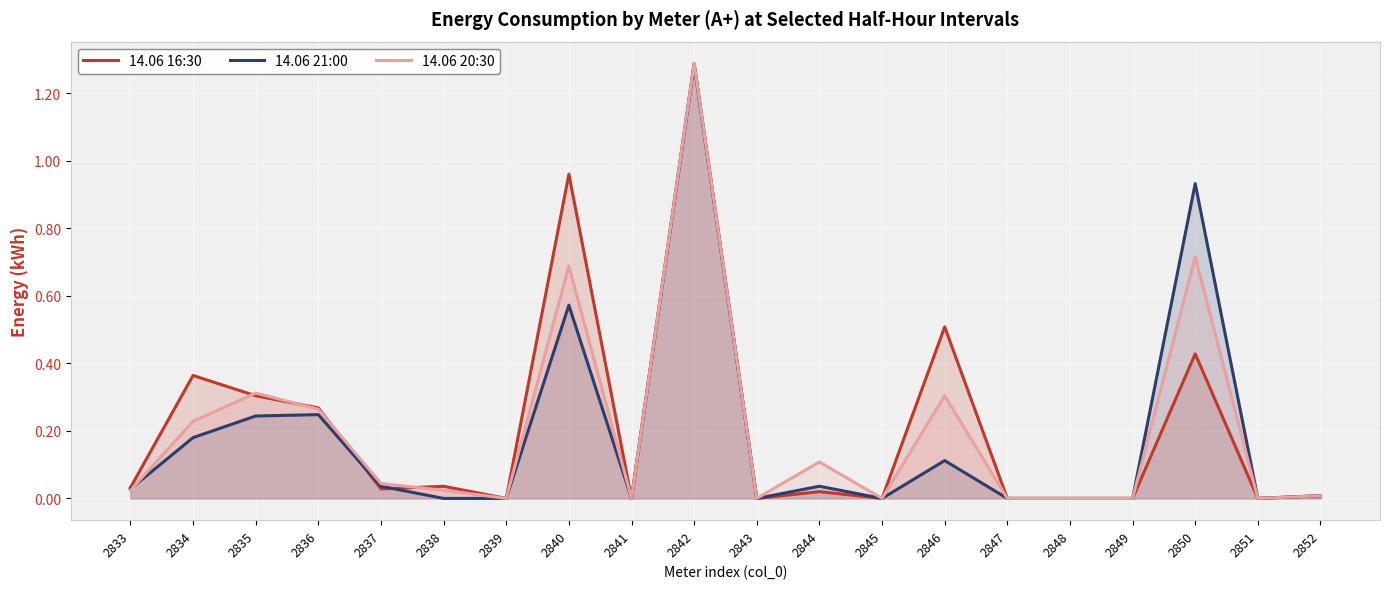

How many lines are shown in the chart?

3